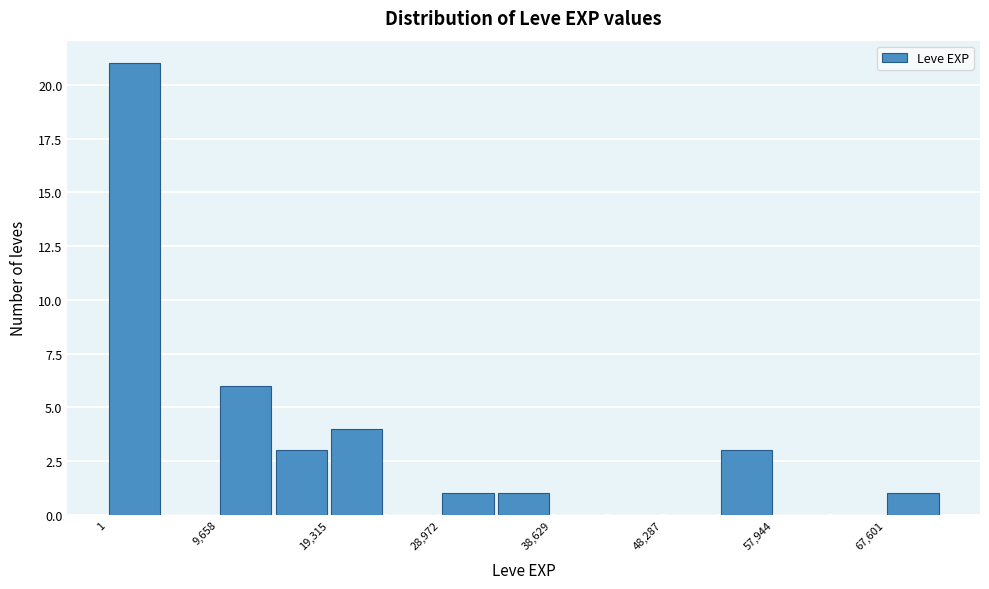

What is the height of the bar covering 19000 to 24000 on the x-axis? Neither the bar edges nor the heights are printed on the chart, so give them approximately, as read against the axes.

4